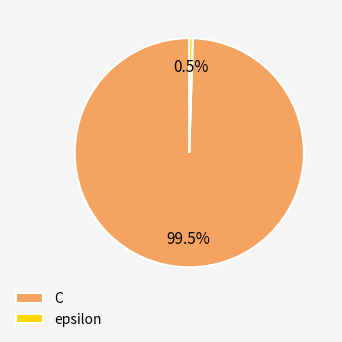

How much of the chart is everything except C?

0.5%